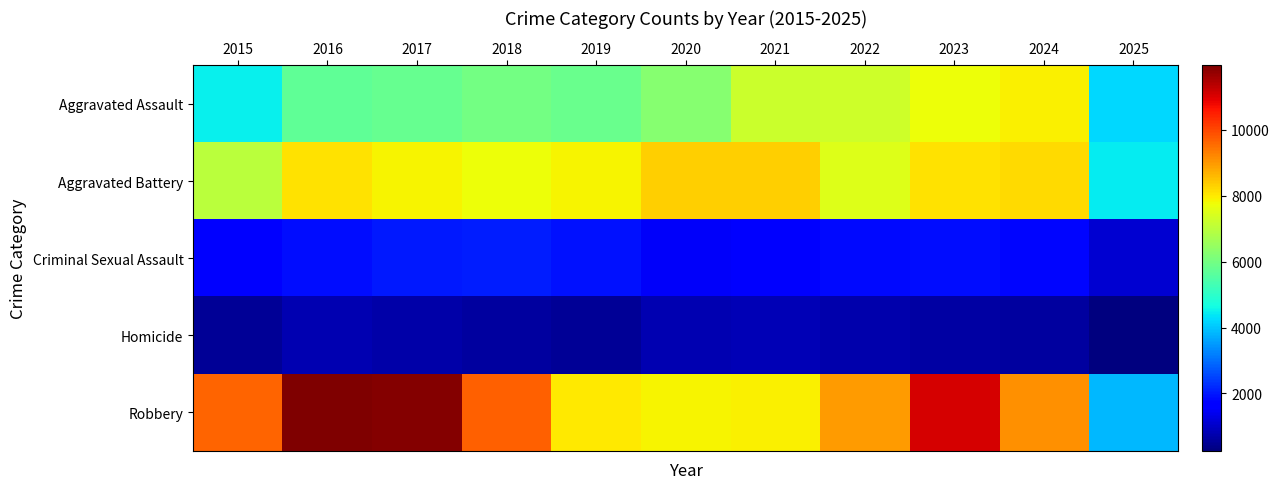

Which series has the largest total across all categories?

Robbery